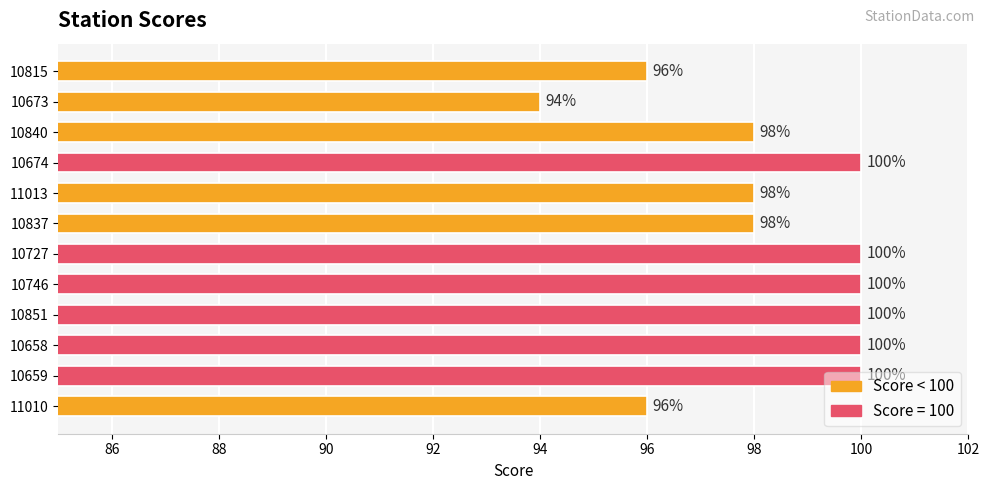

How many bars are there in total?

12